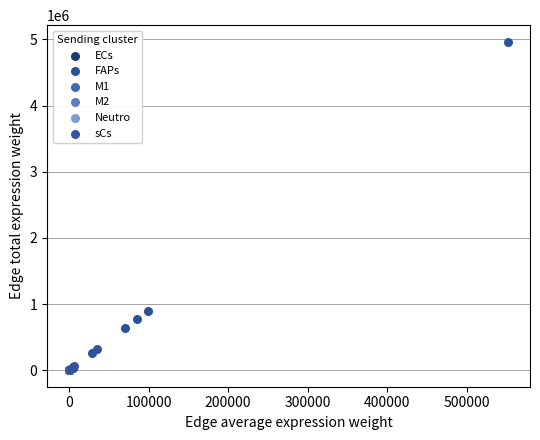

Which series has the widest spread of Y values?

FAPs